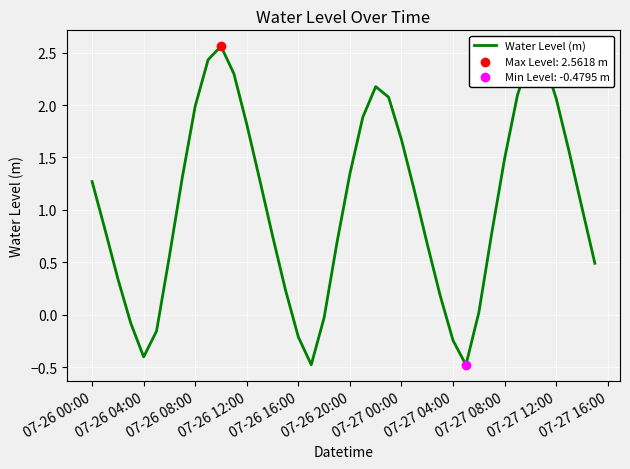

What is the smallest value displayed?

-0.5